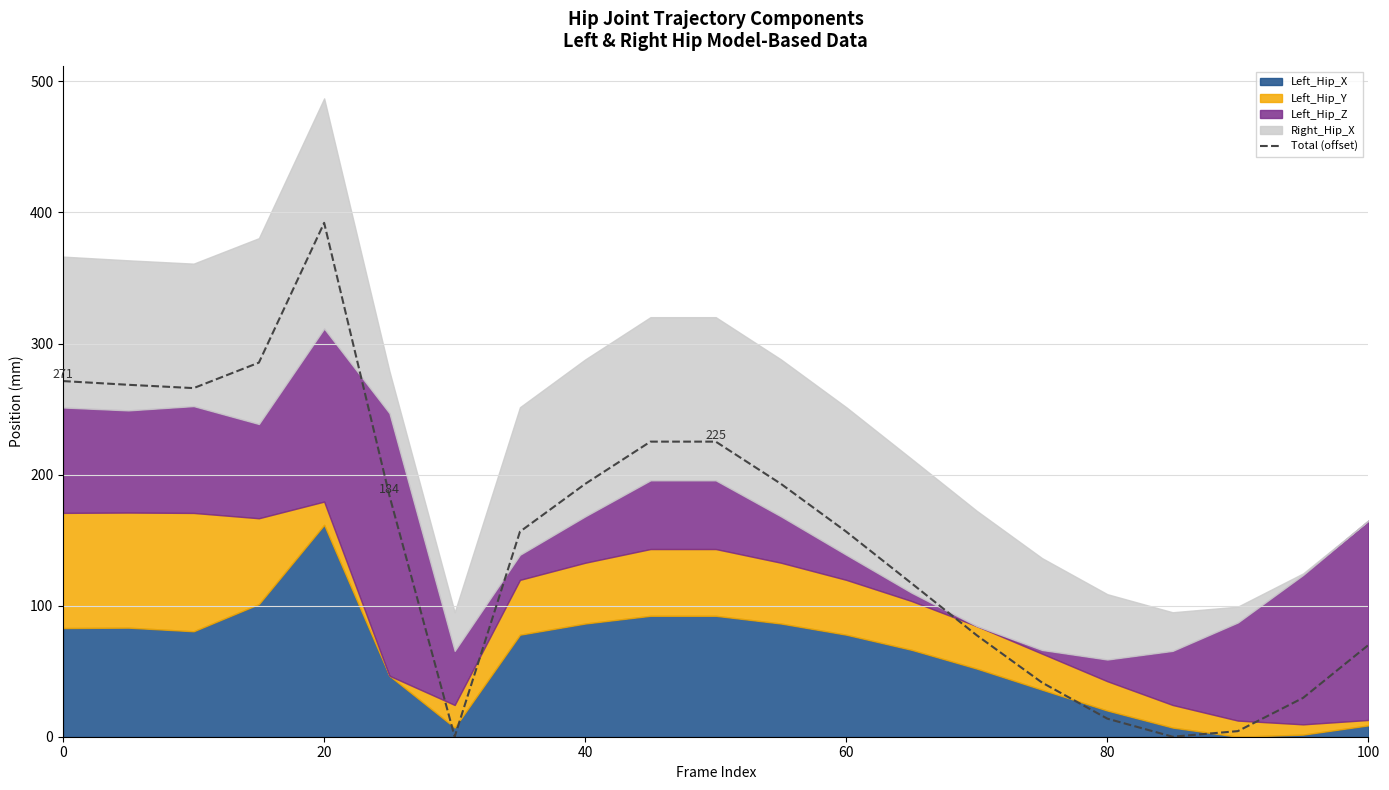

What is the difference between the maximum and second lowest values?

392.1